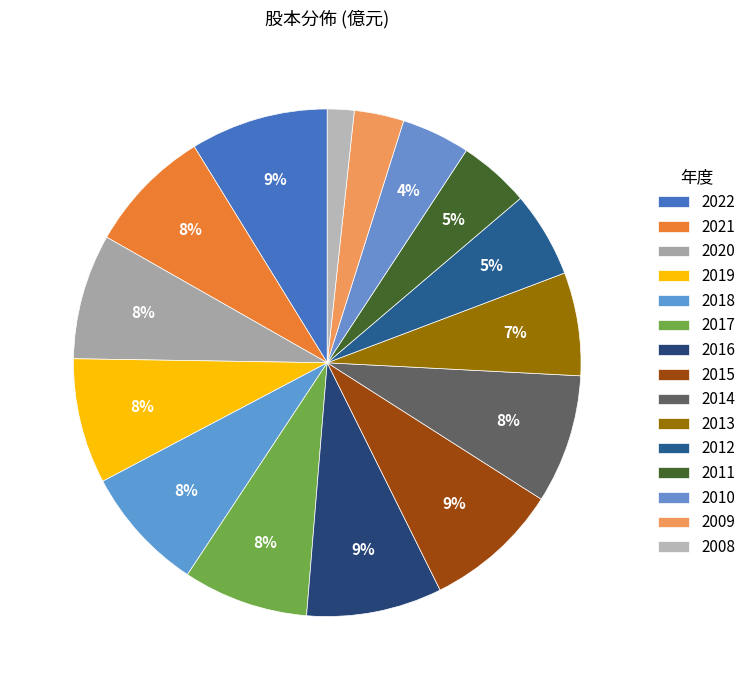

Is there a majority slice in this chart?

No